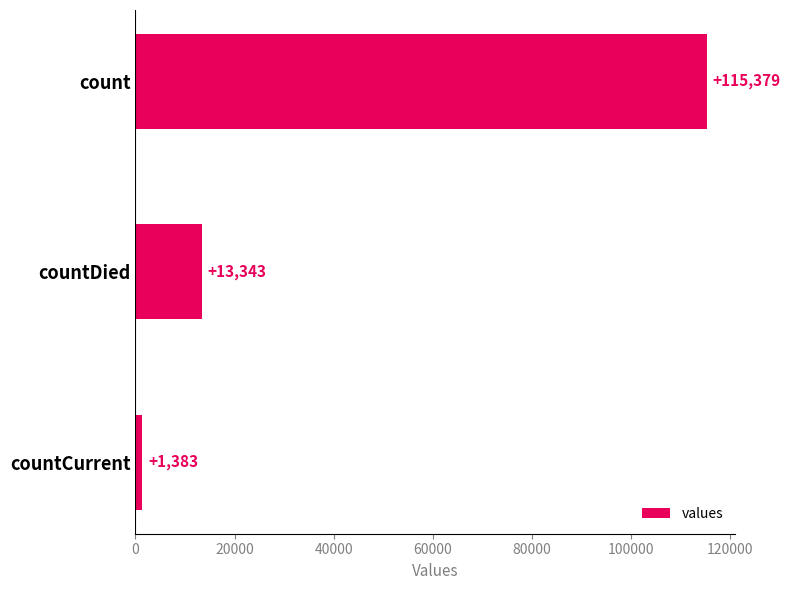

What is the ratio of the value at count to the value at countCurrent?

83.4